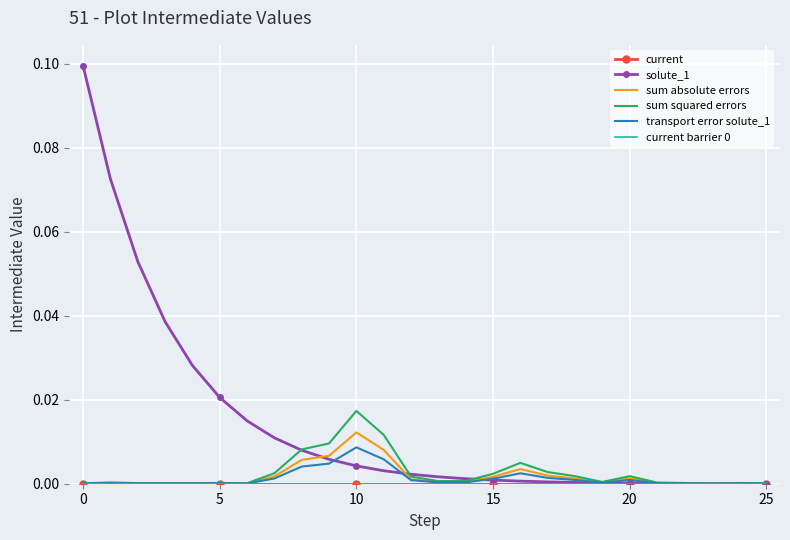

True or false: transport error solute_1 and sum absolute errors intersect in this chart.

False